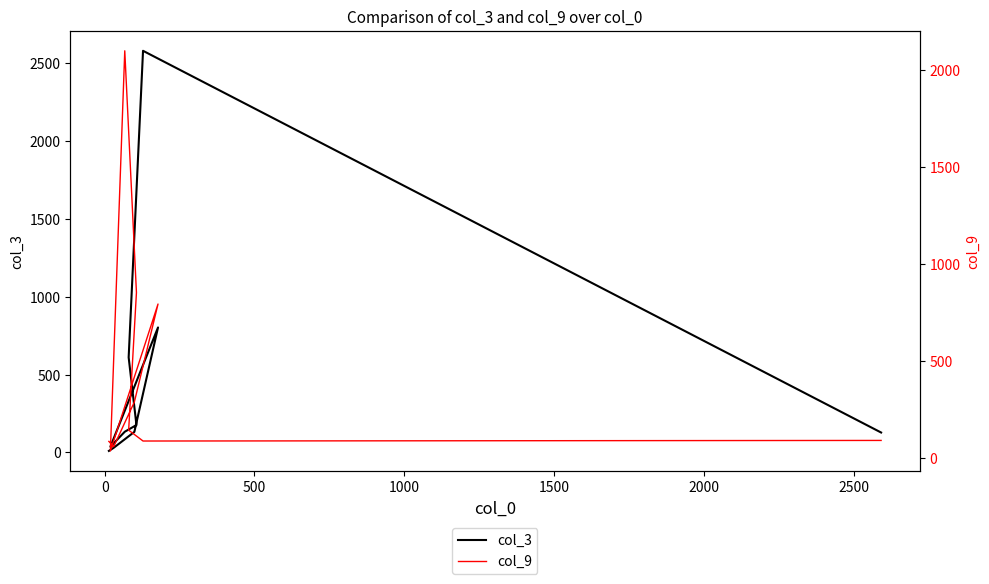

Rank the series by their average value, from lowest to highest.

col_9, col_3